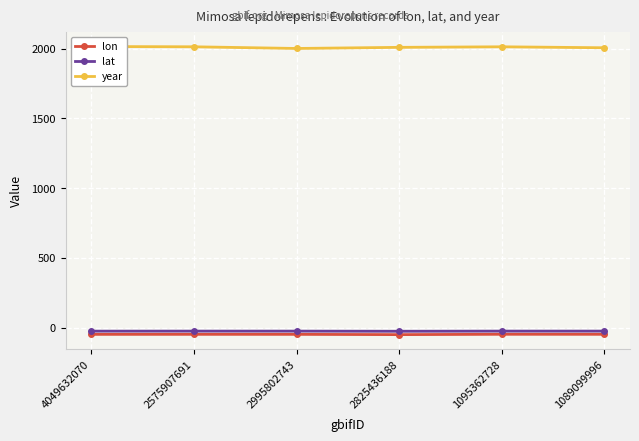

Count the number of categories in the chart.

6